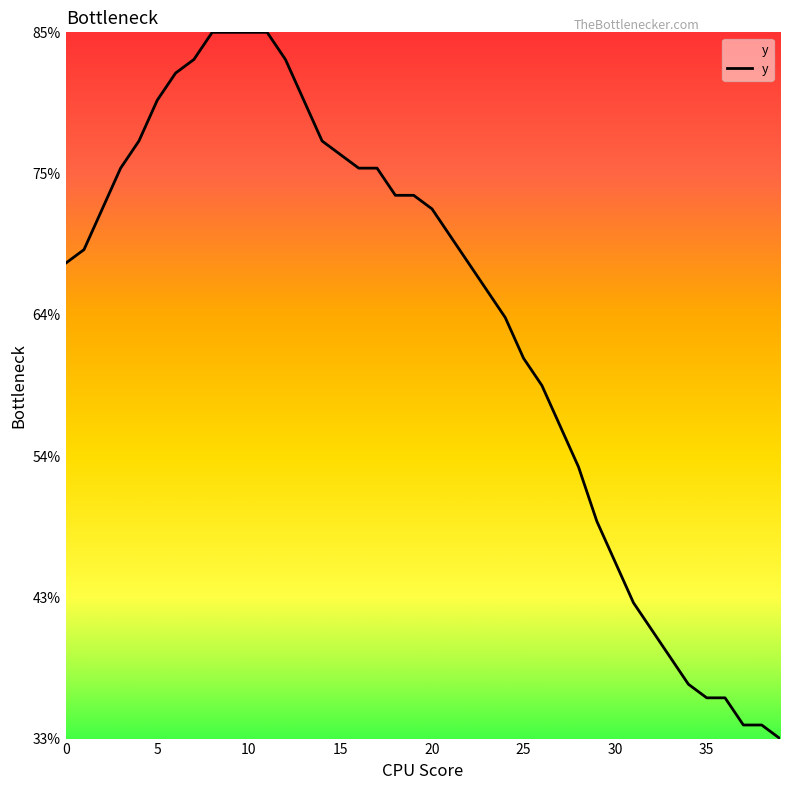

What is the difference between the maximum and minimum values?

52